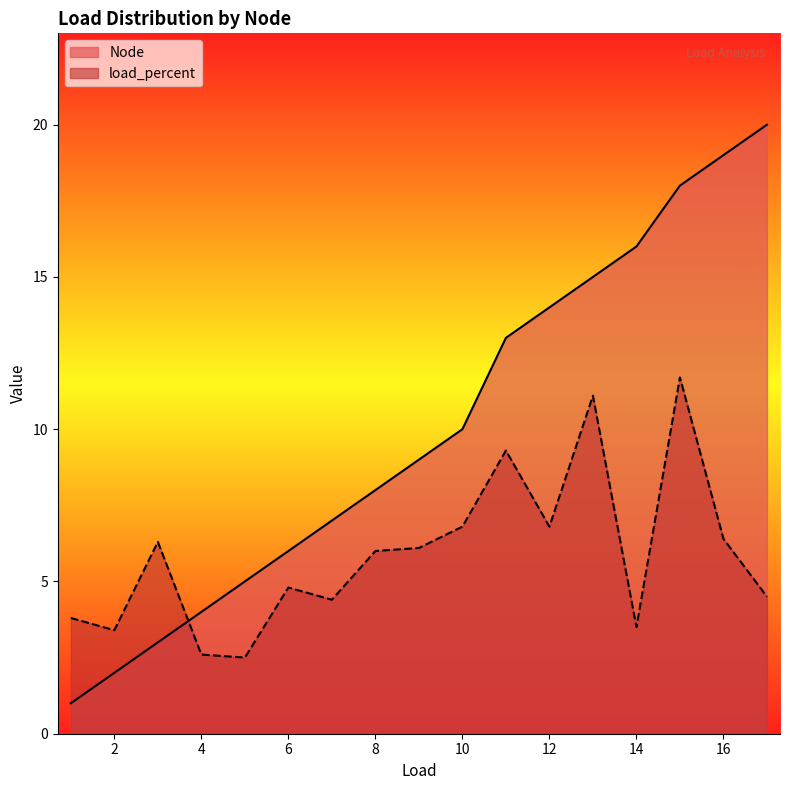

What is the maximum value for load_percent?

11.7